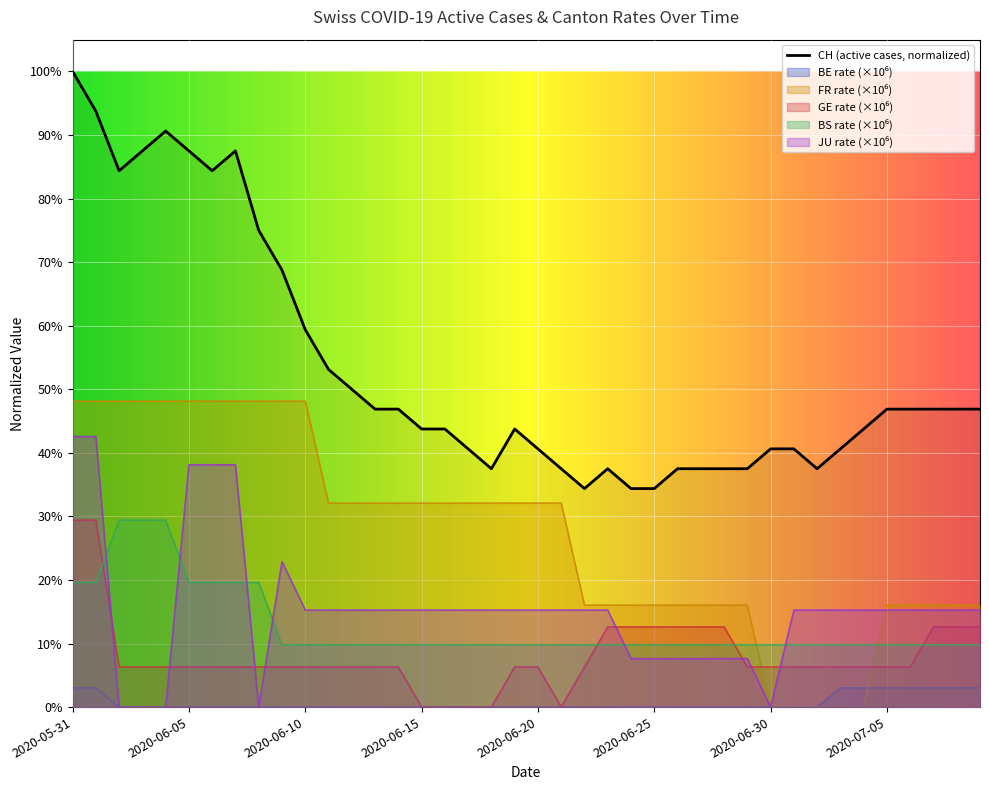

List the labels in order of CH value, largest first.

2020-05-31, 2020-06-01, 2020-06-04, 2020-06-03, 2020-06-05, 2020-06-07, 2020-06-02, 2020-06-06, 2020-06-08, 2020-06-09, 2020-06-10, 2020-06-11, 2020-06-12, 2020-06-13, 2020-06-14, 2020-07-05, 2020-07-06, 2020-07-07, 2020-07-08, 2020-07-09, 2020-06-15, 2020-06-16, 2020-06-19, 2020-07-04, 2020-06-17, 2020-06-20, 2020-06-30, 2020-07-01, 2020-07-03, 2020-06-18, 2020-06-21, 2020-06-23, 2020-06-26, 2020-06-27, 2020-06-28, 2020-06-29, 2020-07-02, 2020-06-22, 2020-06-24, 2020-06-25